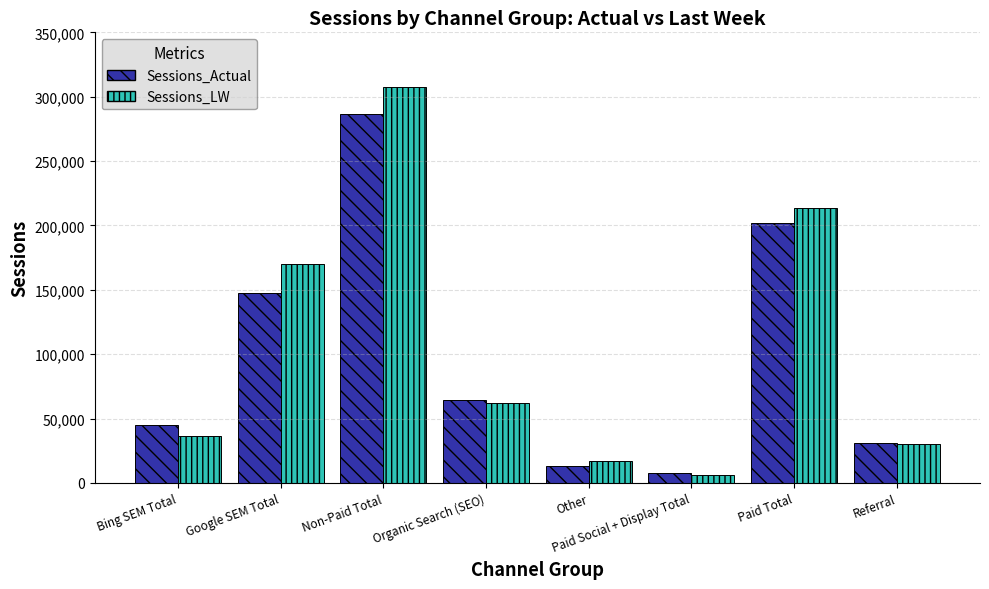

Read the Sessions_LW value at Paid Social + Display Total.

5760